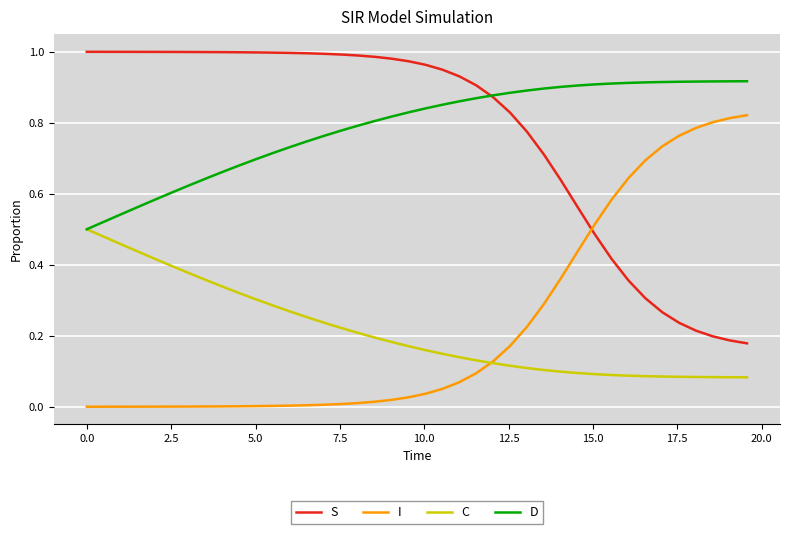

True or false: I and D cross at least once.

False